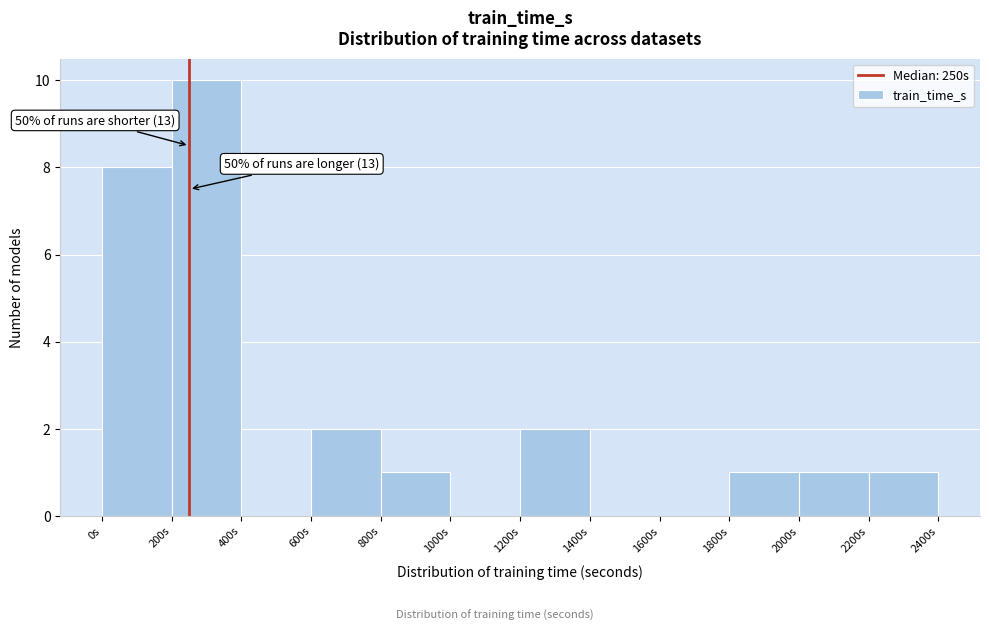

Which range on the x-axis has the tallest bar?

200 to 400